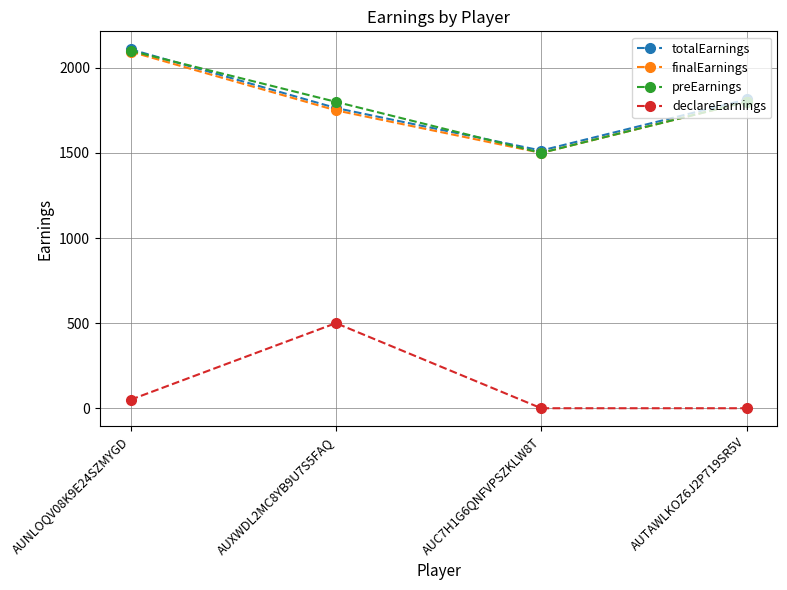

Count the number of categories in the chart.

4